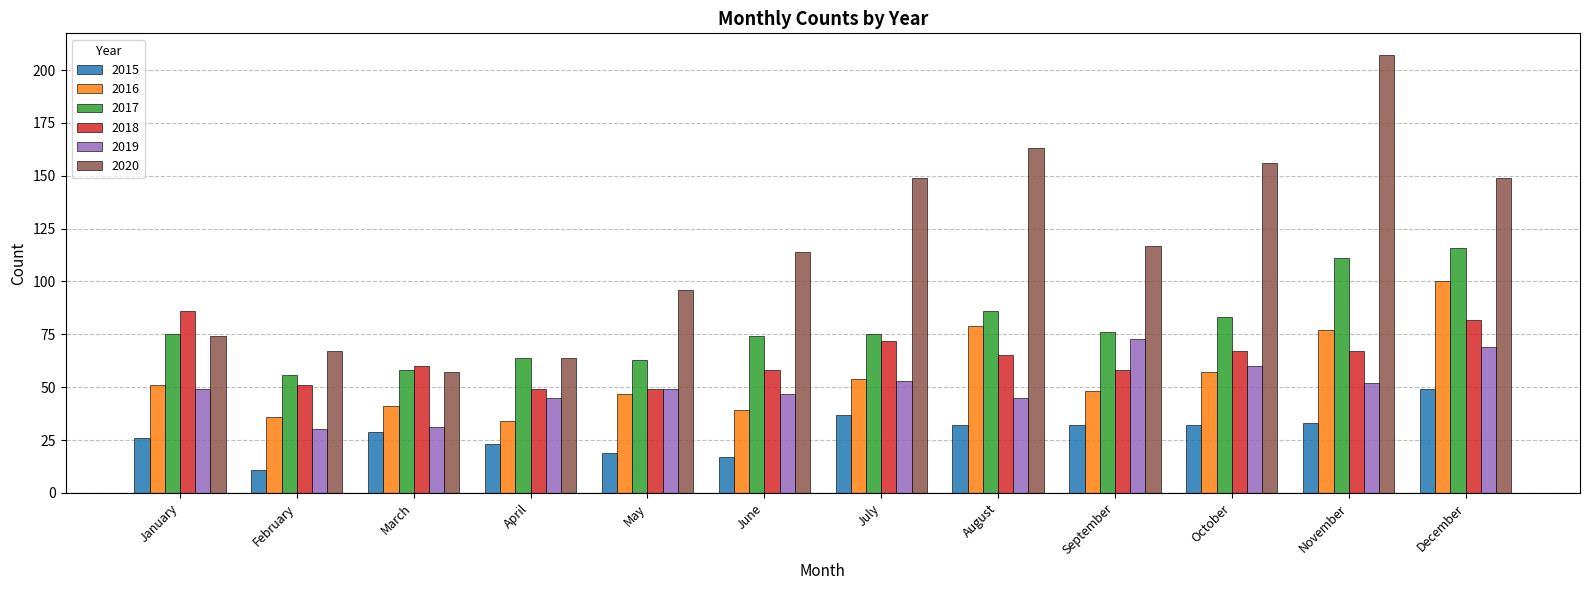

How many values in the 2018 series are below 65?

6